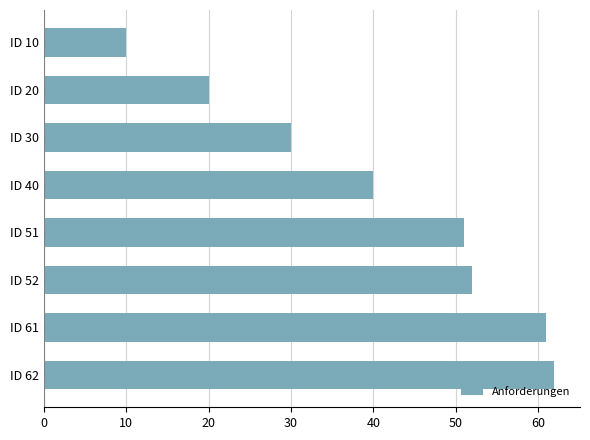

Does the chart contain stacked bars?

No